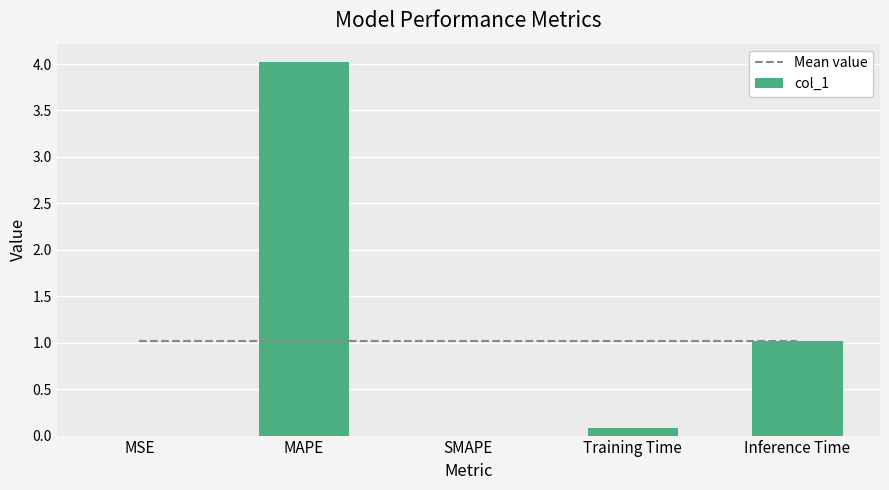

Is the value of Mean value at Inference Time greater than the value of col_1 at SMAPE?

Yes